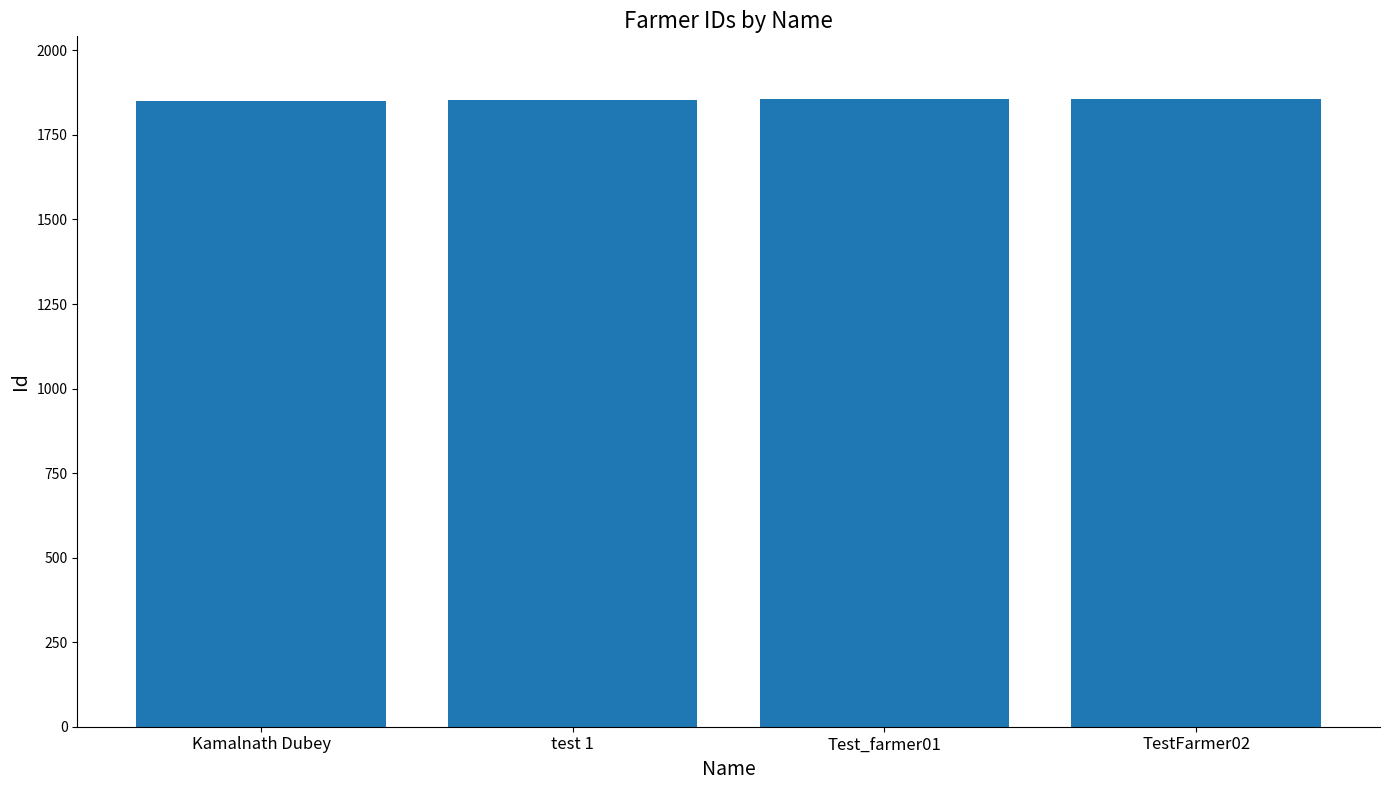

What is the ratio of the value at TestFarmer02 to the value at test 1?

1.0